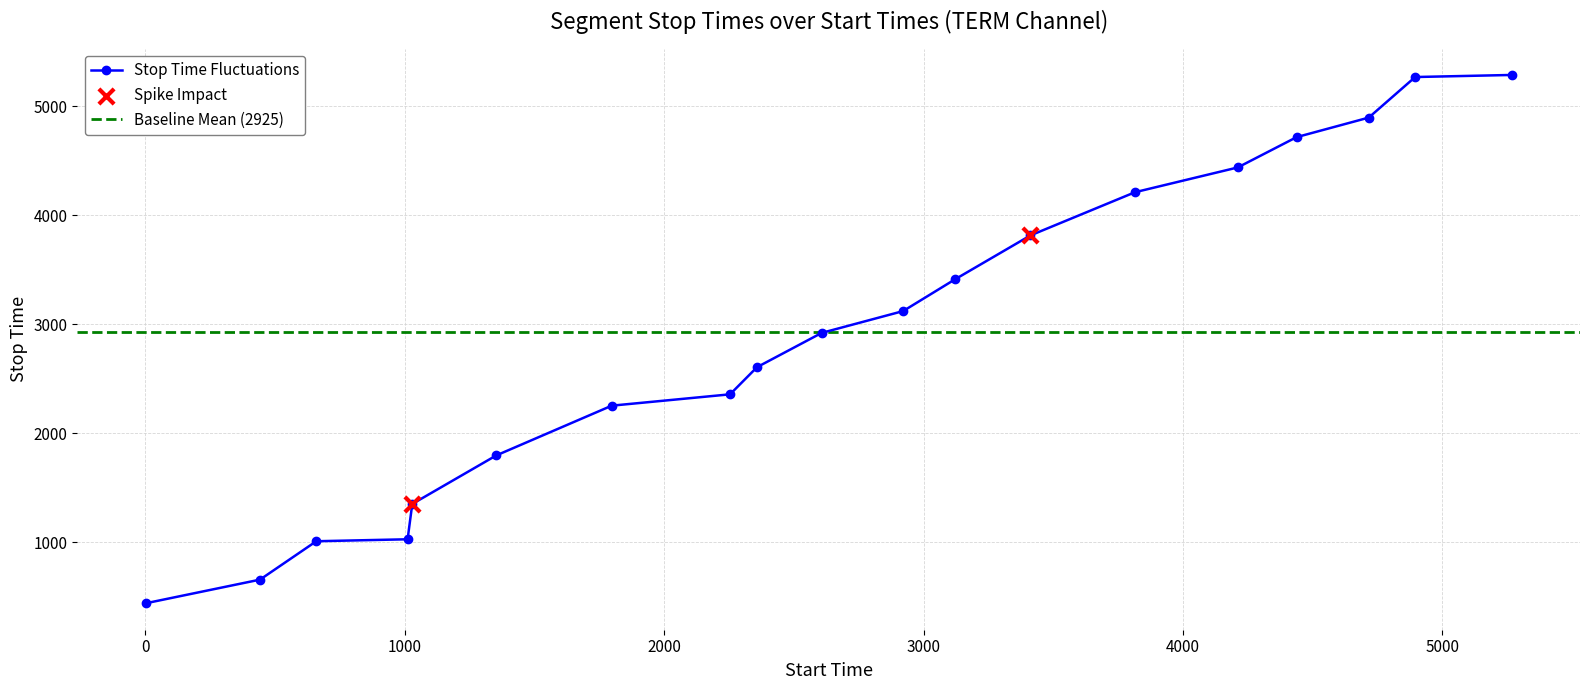

What is the highest value of the Stop Time Fluctuations series?

5285